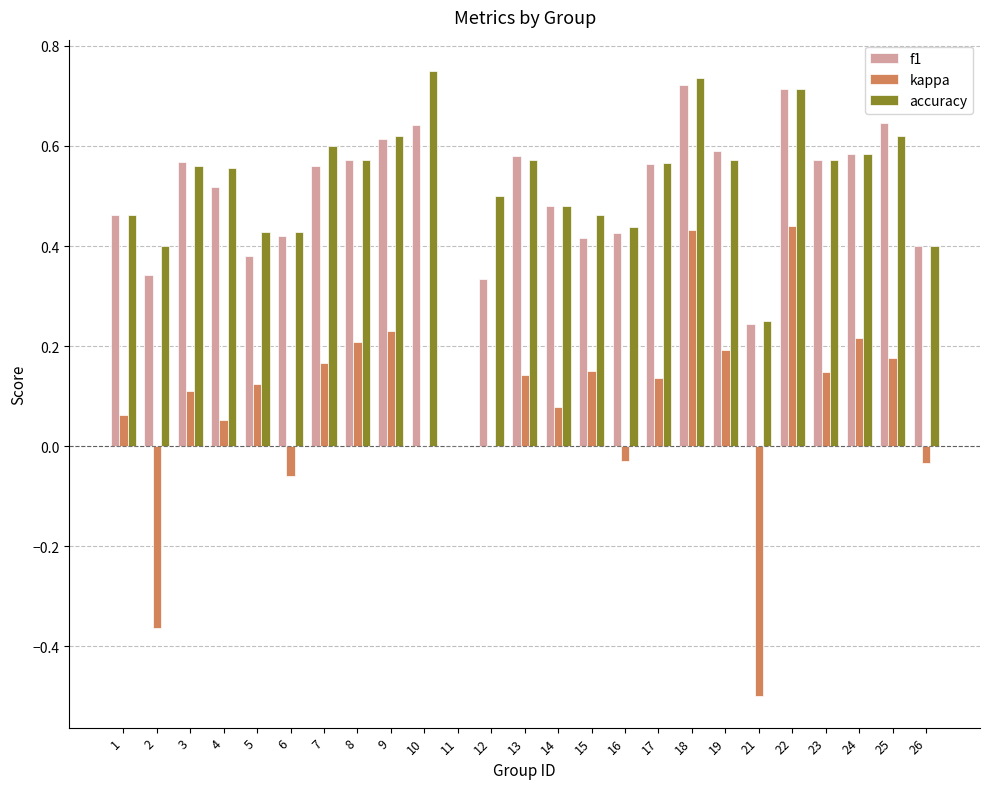

Which category has the highest value across all series?

10